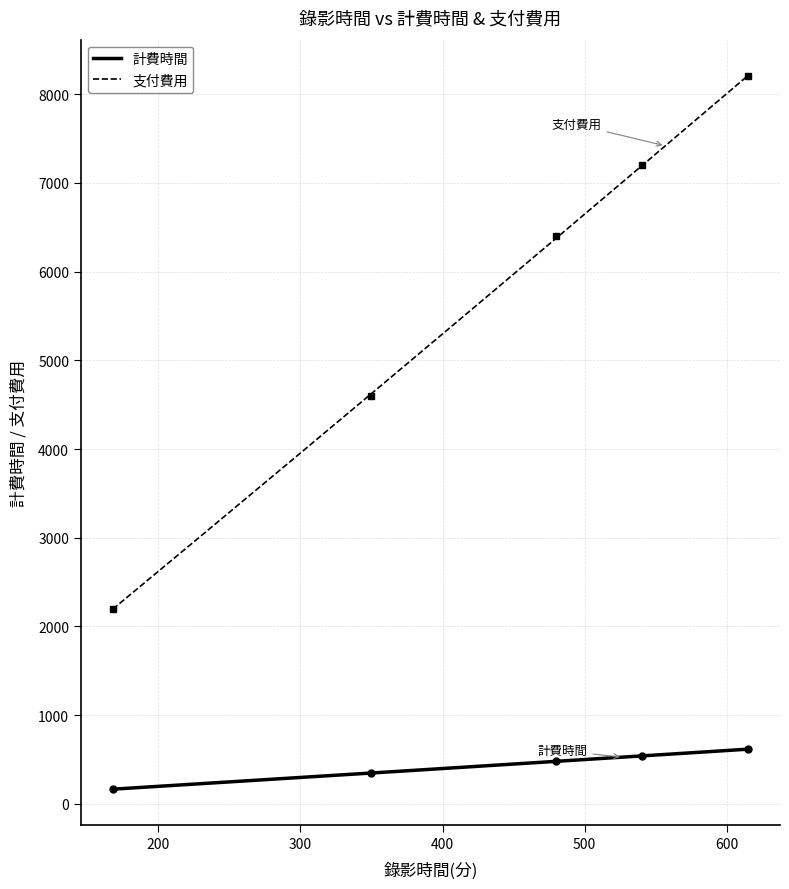

True or false: 支付費用 and 計費時間 intersect in this chart.

False